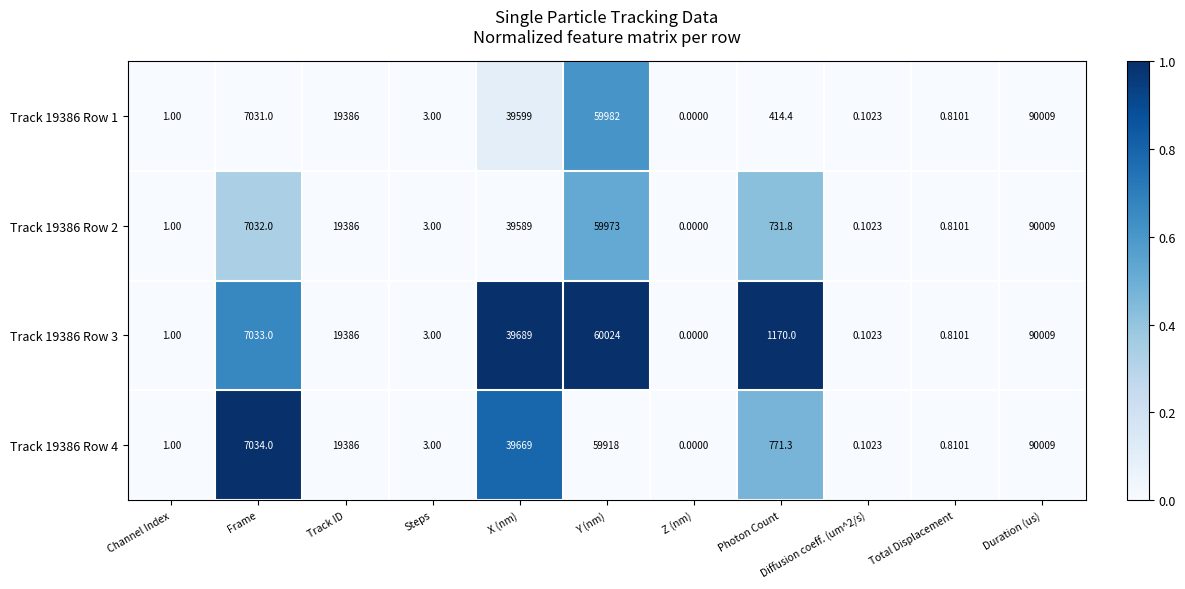

Where is Track 19386 Row 1 nearest to the value 45004?

X (nm)